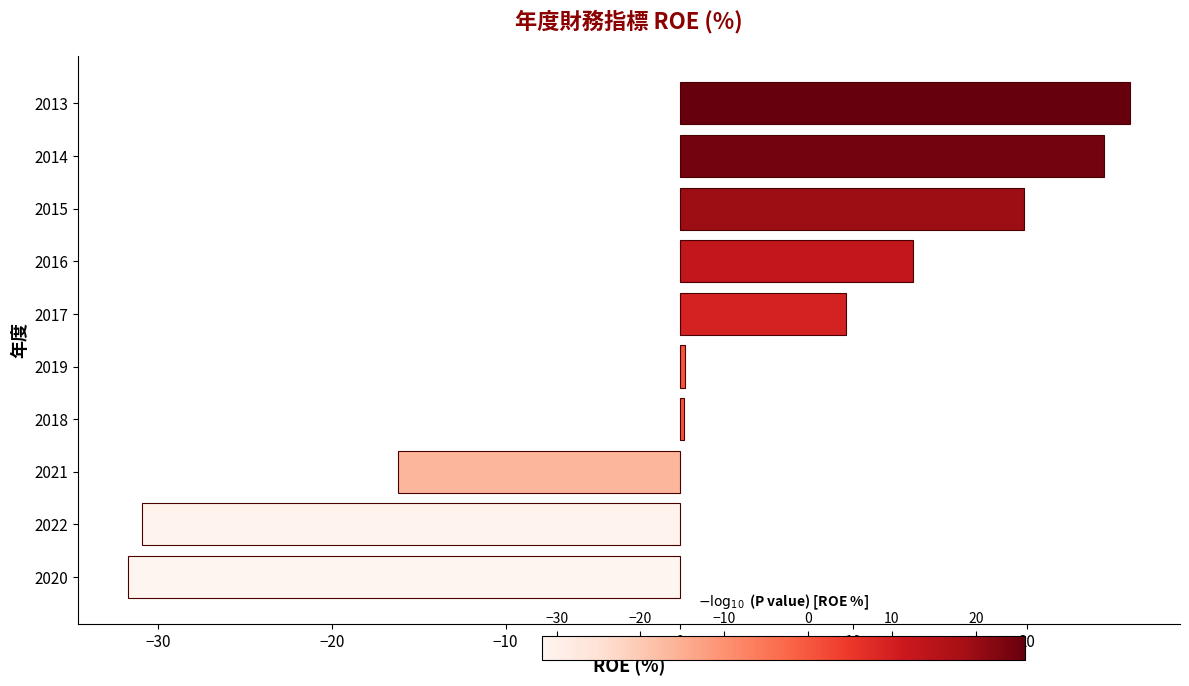

Which category has the highest value across all series?

2013